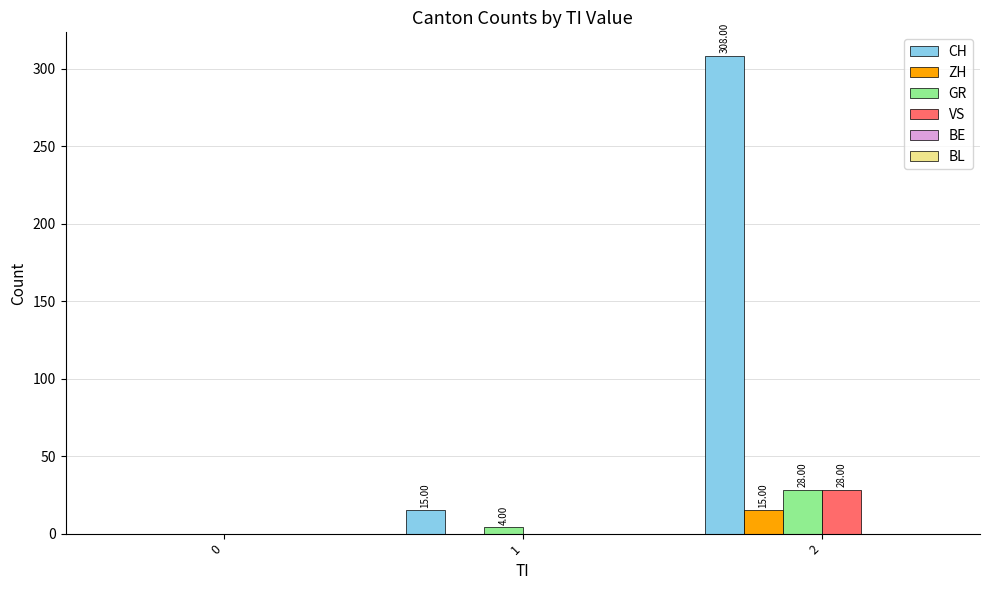

What is the spread (max minus min) of values at 1?

15